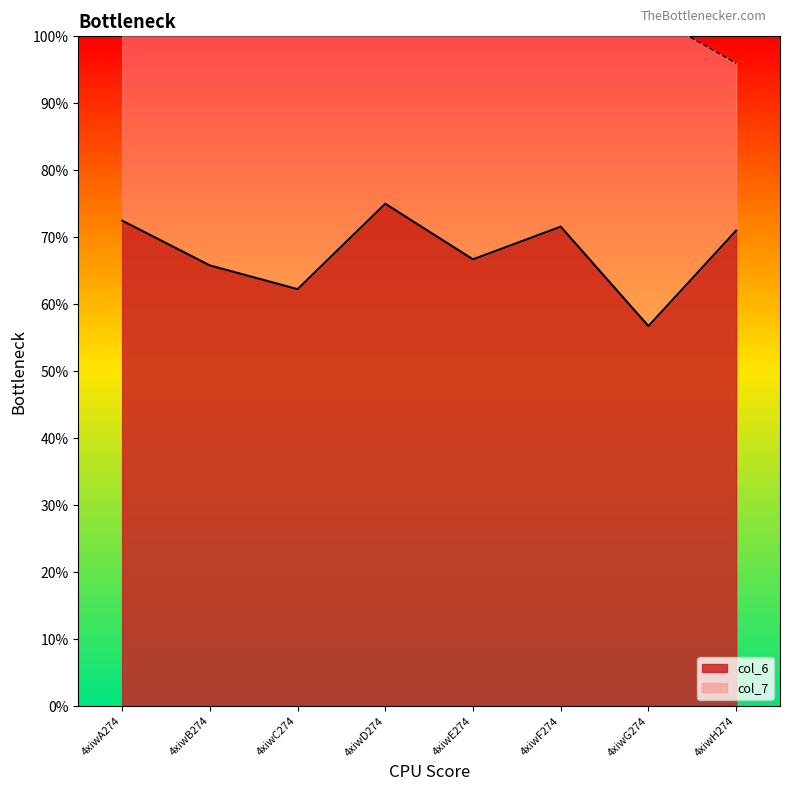

Rank the categories by value from highest to lowest.

4xiwD274, 4xiwA274, 4xiwF274, 4xiwH274, 4xiwE274, 4xiwB274, 4xiwC274, 4xiwG274